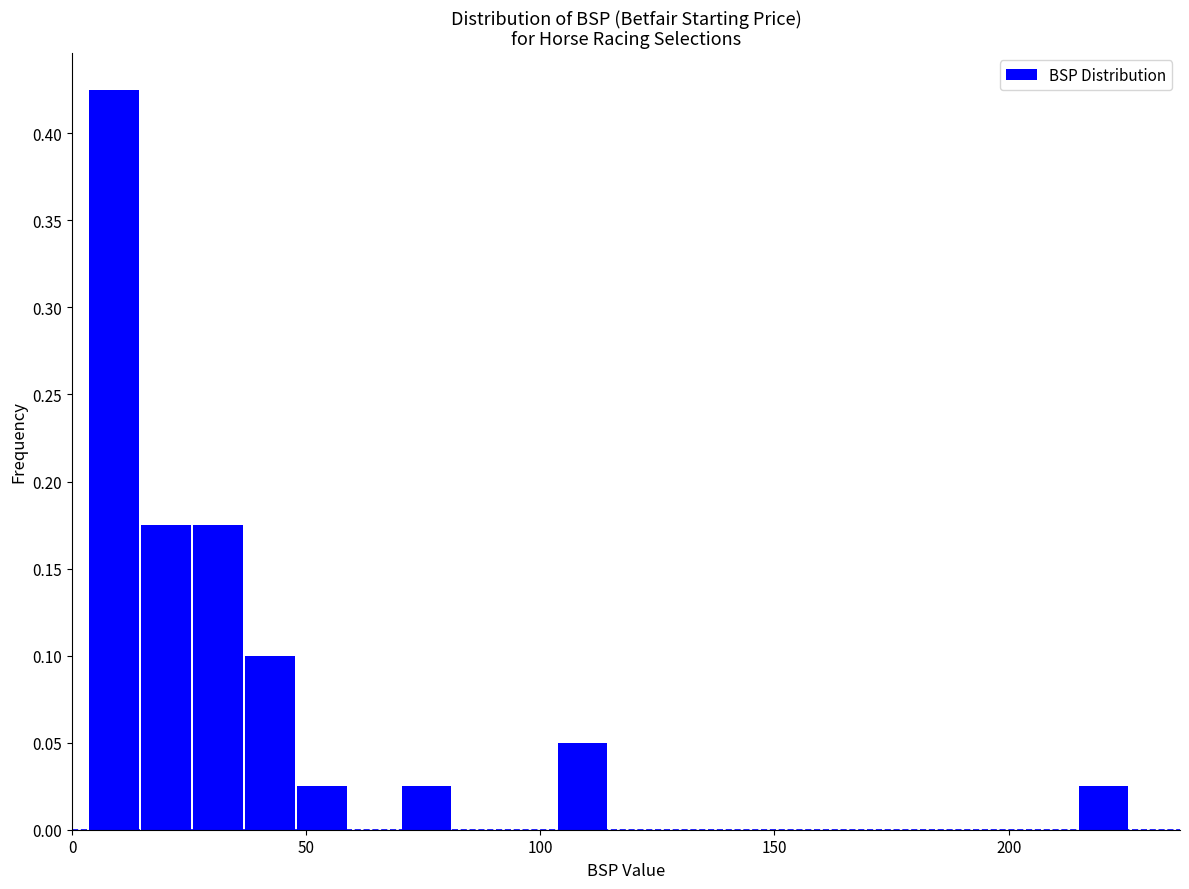

Around what value on the x-axis is the tallest bar? Give the approximate position of its centre, as read against the axis.

10